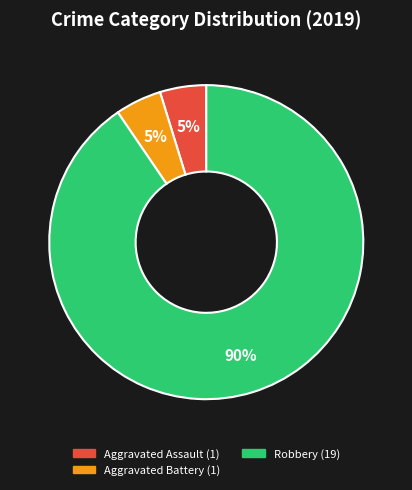

Is there any slice that represents more than half of the pie?

Yes